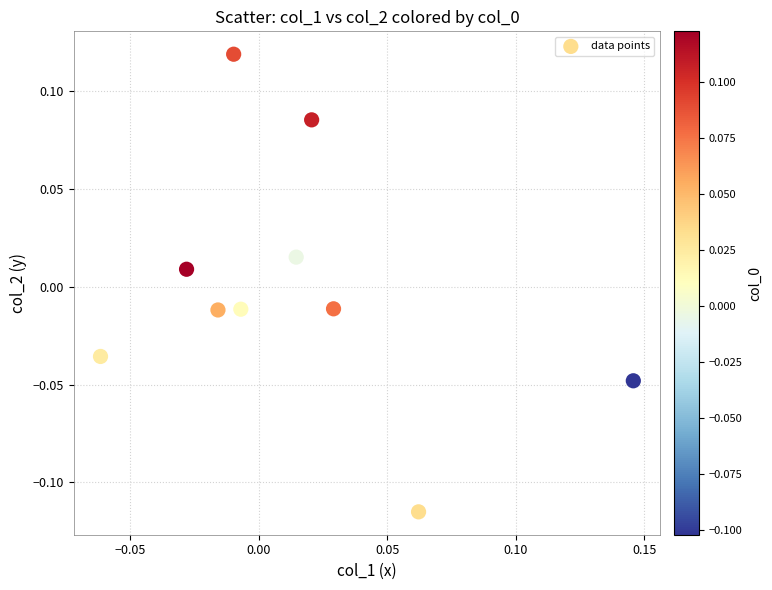

How many points are shown in the scatter plot?

10